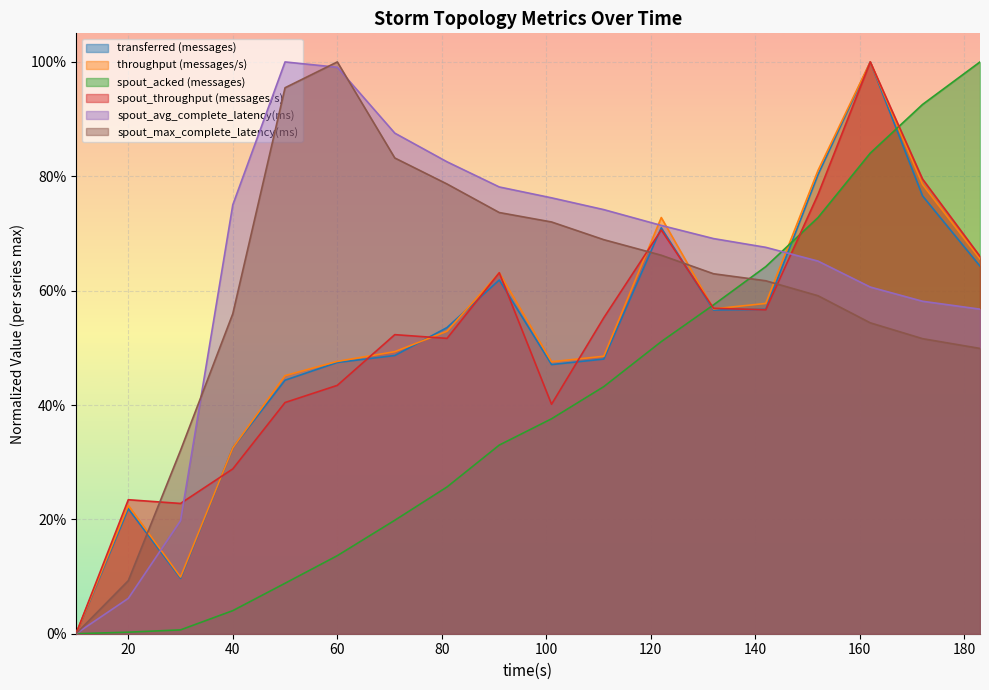

The transferred (messages) series shows 0.1 at 50. True or false?

False